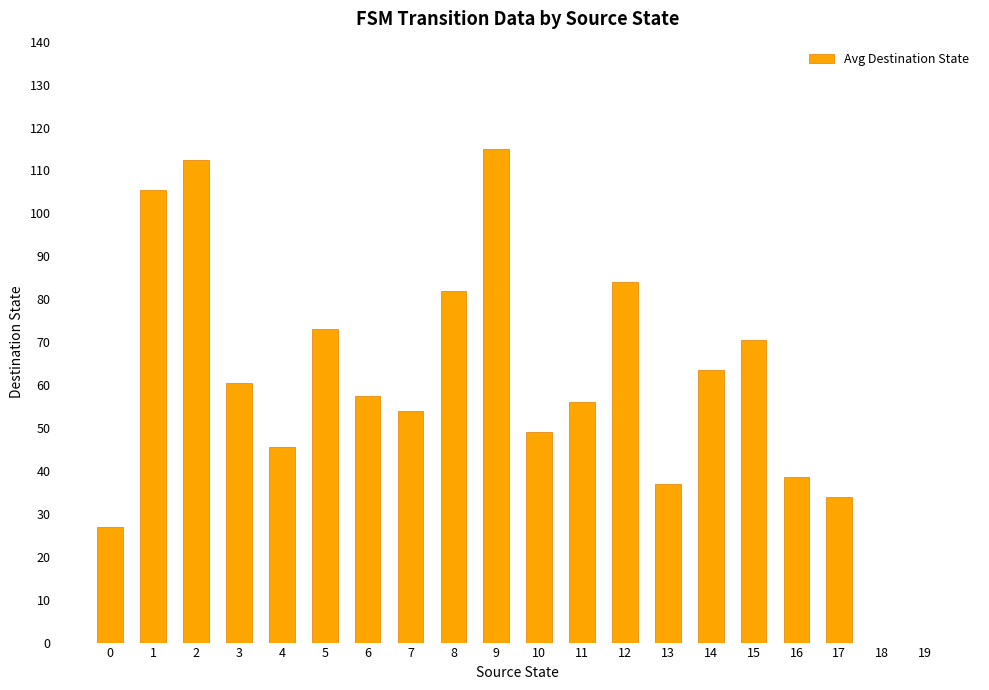

Are the bars grouped side by side (vs. stacked)?

No